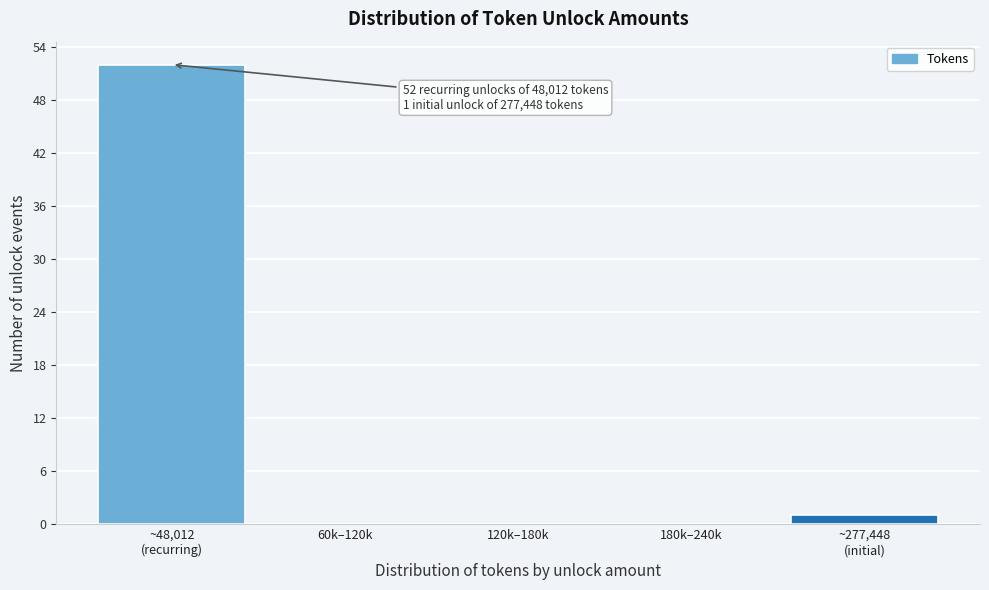

What is the sum of all values?

53